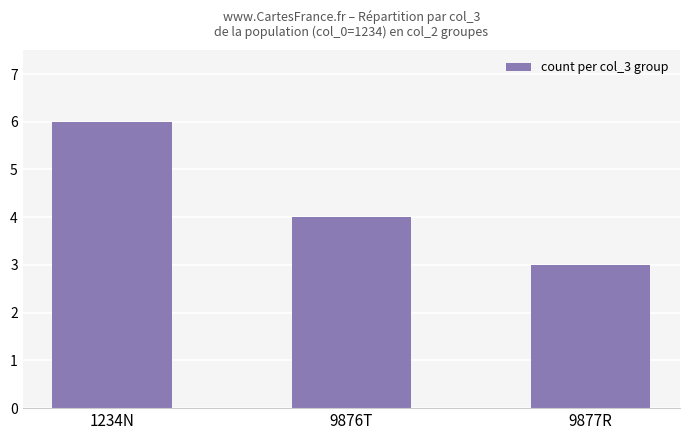

Which label corresponds to the largest value in the chart?

1234N